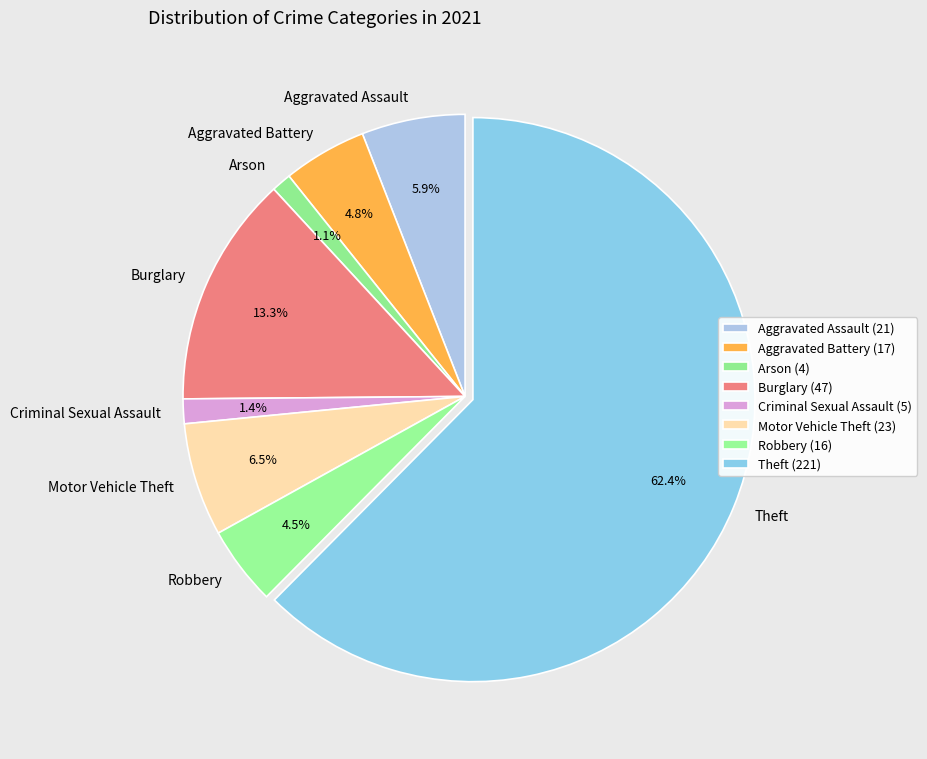

To the nearest percent, what is the difference between the largest and smallest slice percentages?

61%